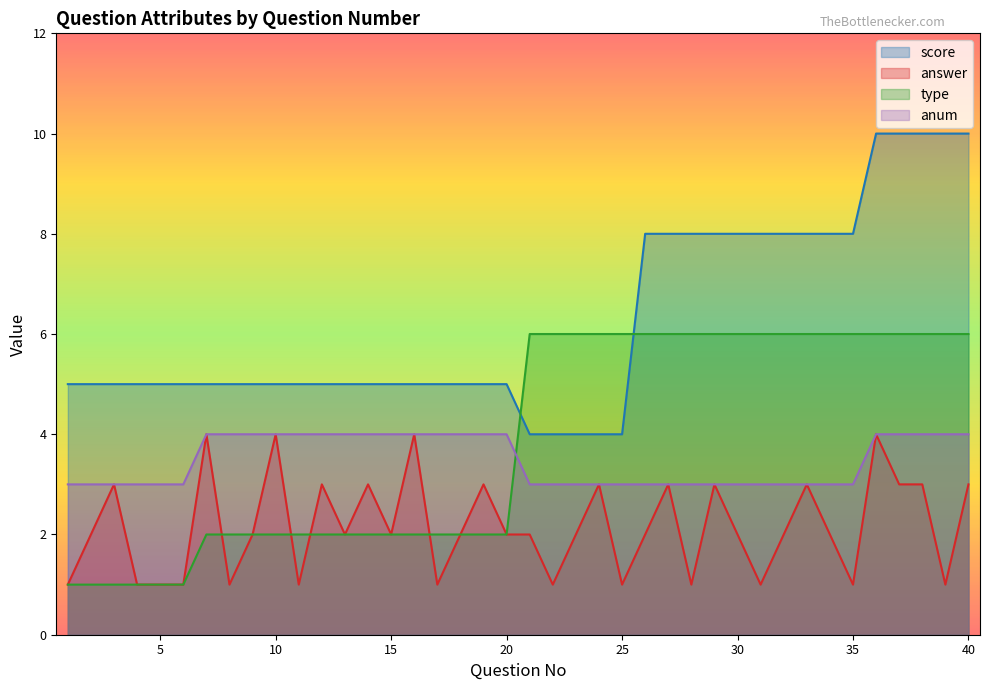

Does the chart display data point markers on the line(s)?

No